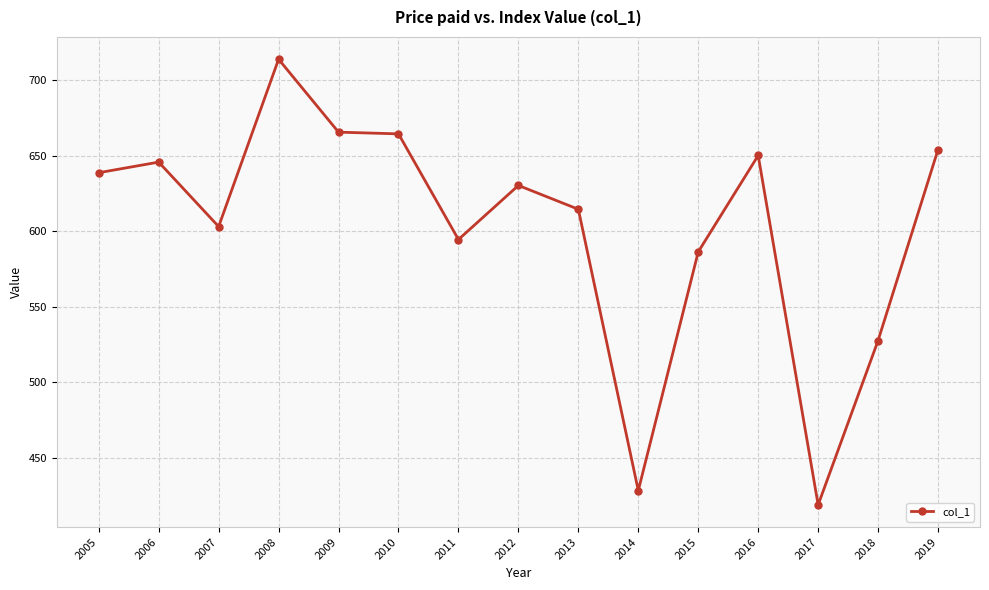

What is the sum of all values?

9038.1